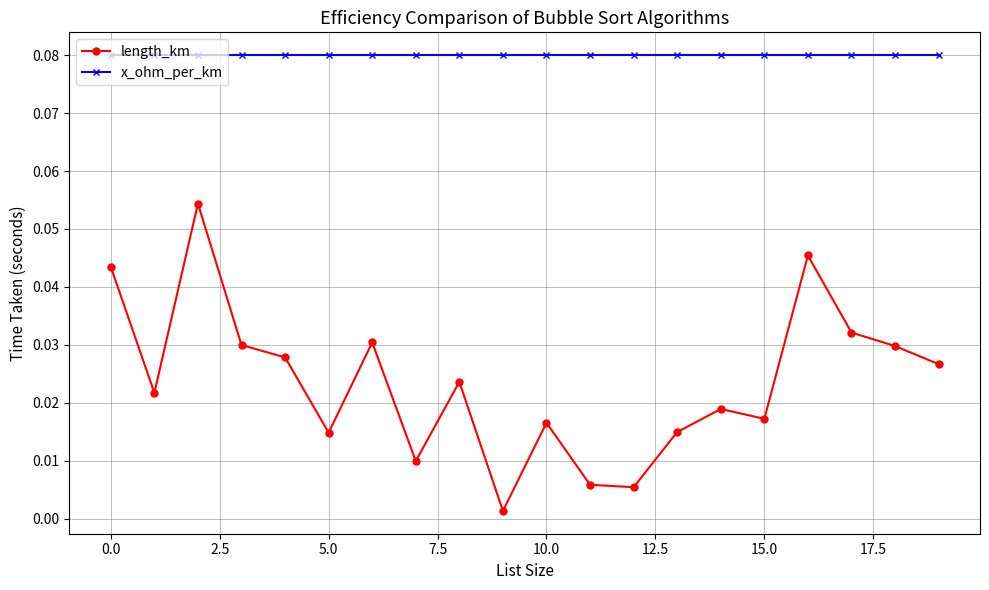

Count the x_ohm_per_km values in the range 0 to 1.

20